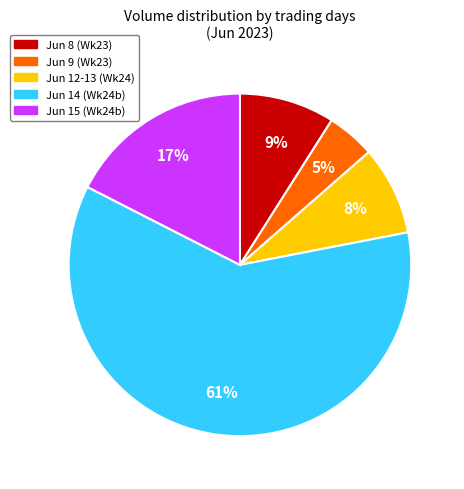

Is there any slice that represents more than half of the pie?

Yes